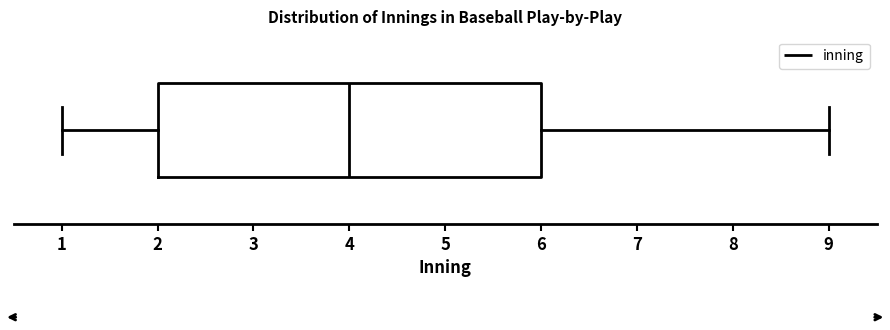

Transcribe this box plot: give where the median line is, the range the box spans, and where the two whiskers end, as read against the x-axis. The values are not printed on the chart, so give them approximately, as read against the axis.

median 4, box 2 to 6, whiskers 1 to 9